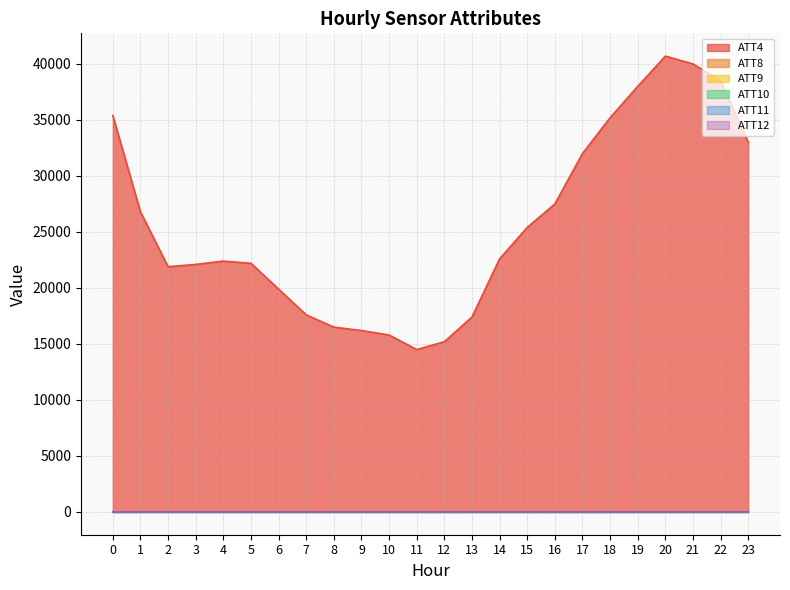

What is the average value of the ATT4 series?

25700.0